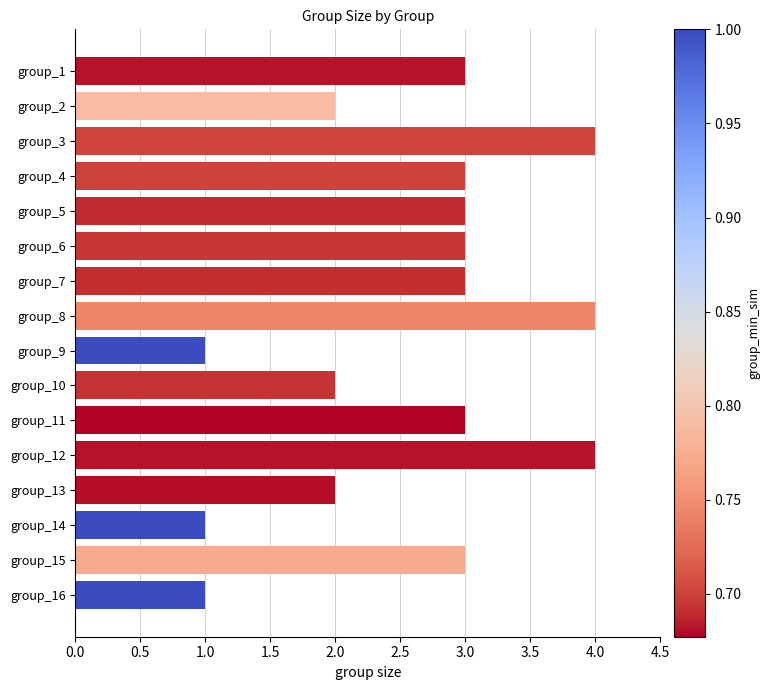

Between group_3 and group_9, which is larger?

group_3